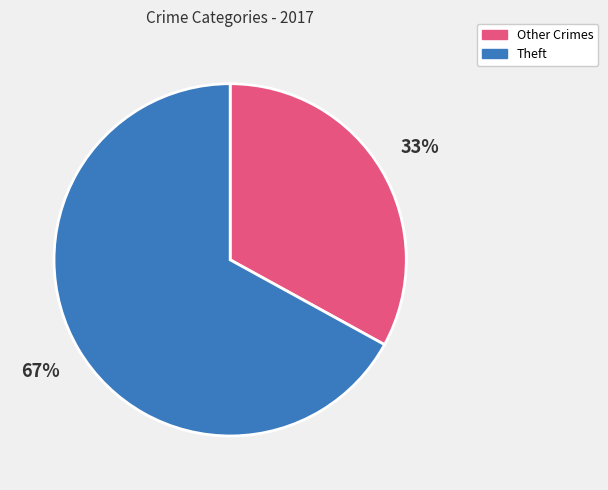

Is there a majority slice in this chart?

Yes